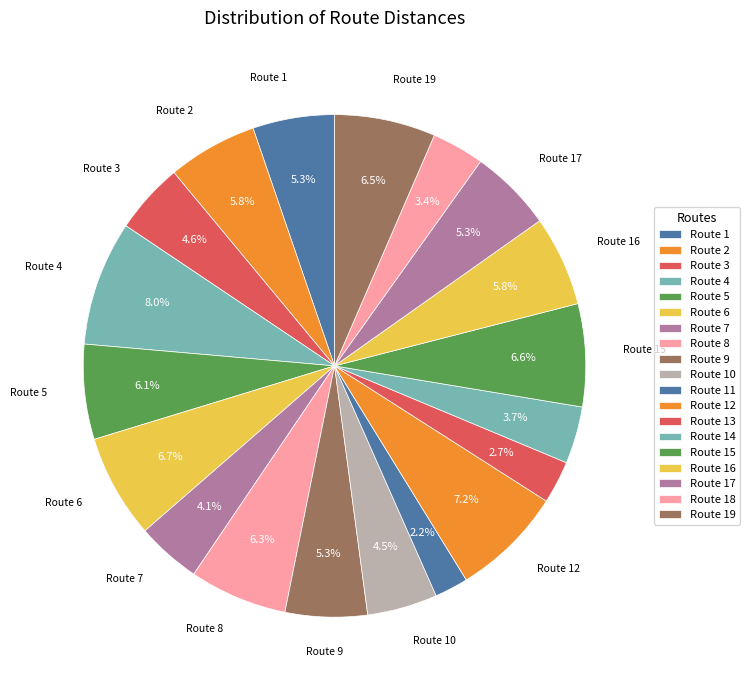

How many slices are in this pie chart?

19